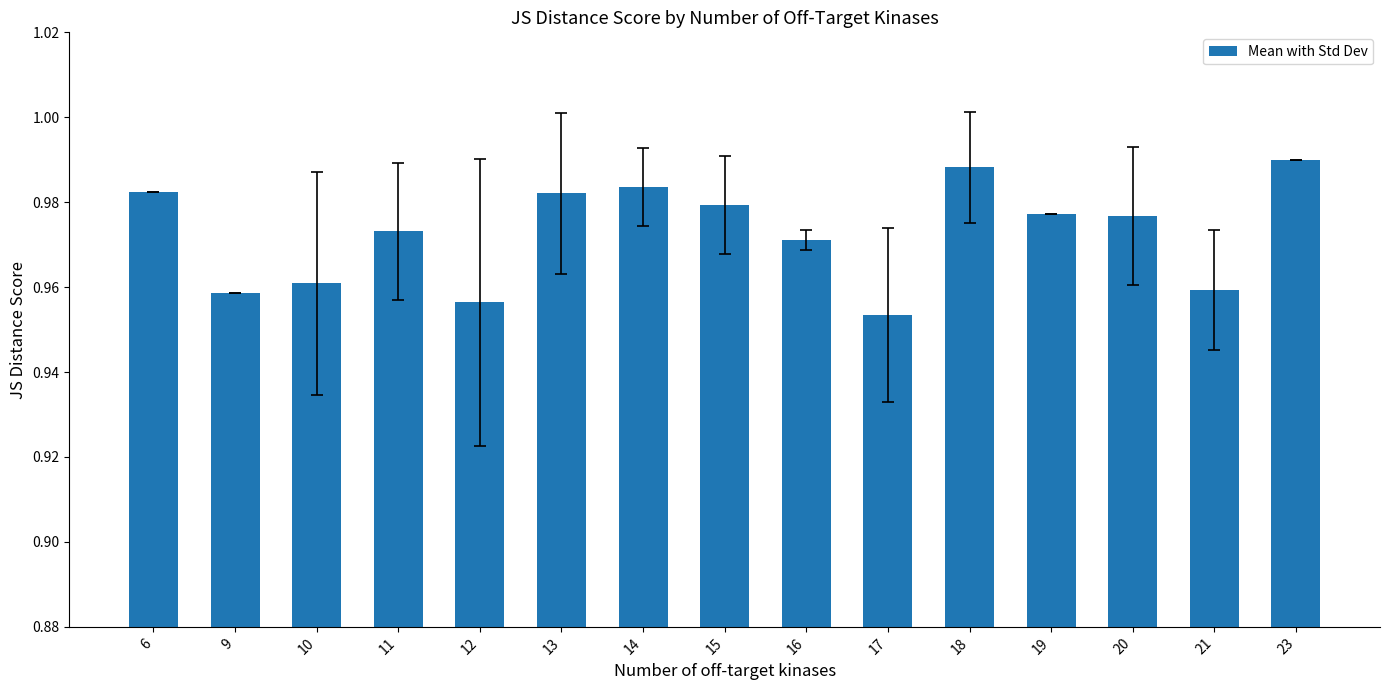

How many bars are there in total?

15